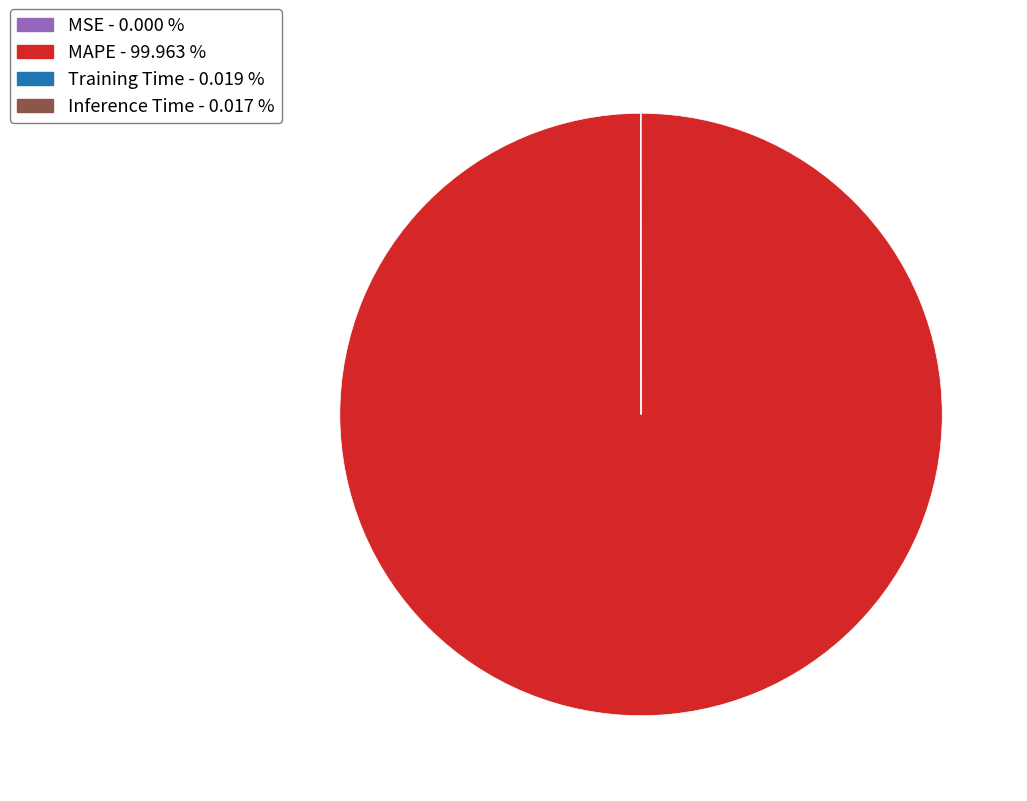

Which category has the biggest portion of the pie?

MAPE - 99.963 %